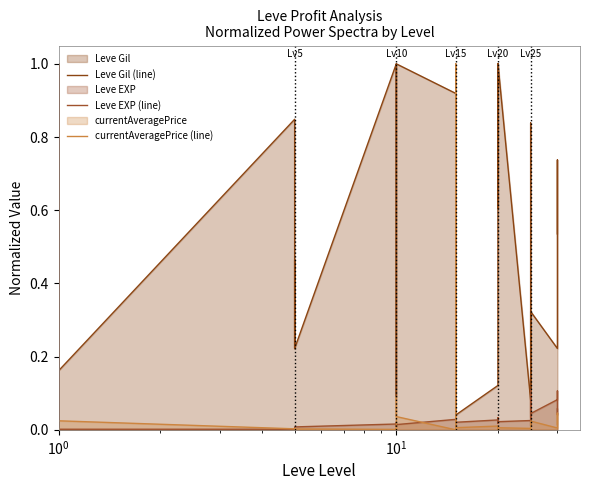

At which category does Leve EXP (line) reach its first local valley?

13